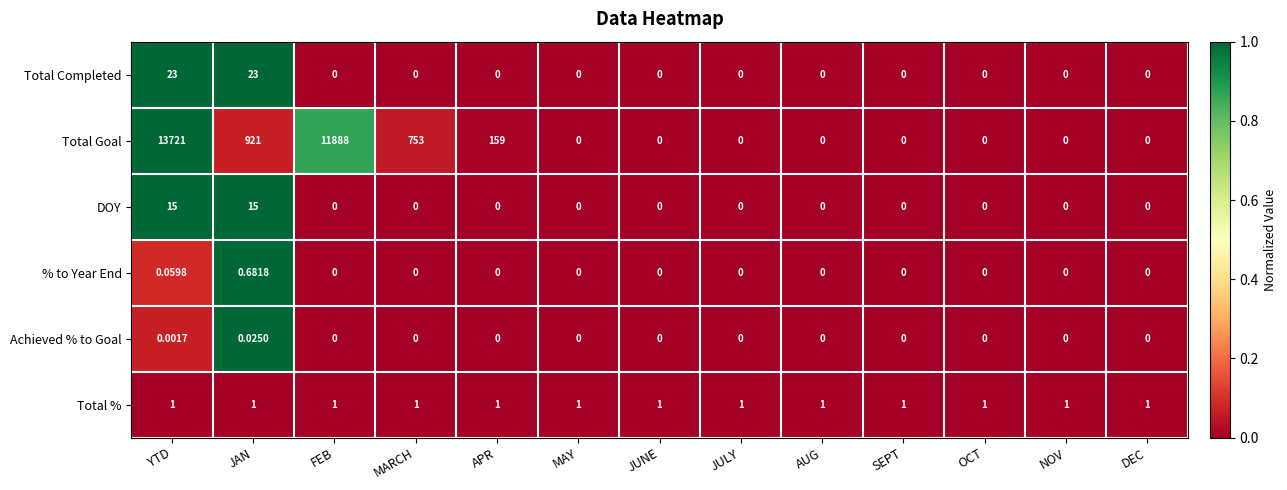

Which series has the largest range (max minus min)?

Total Goal